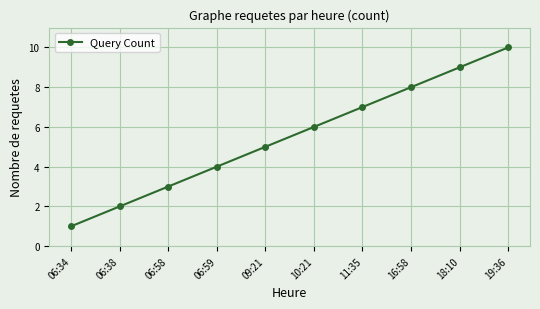

How many categories are shown in the chart?

10